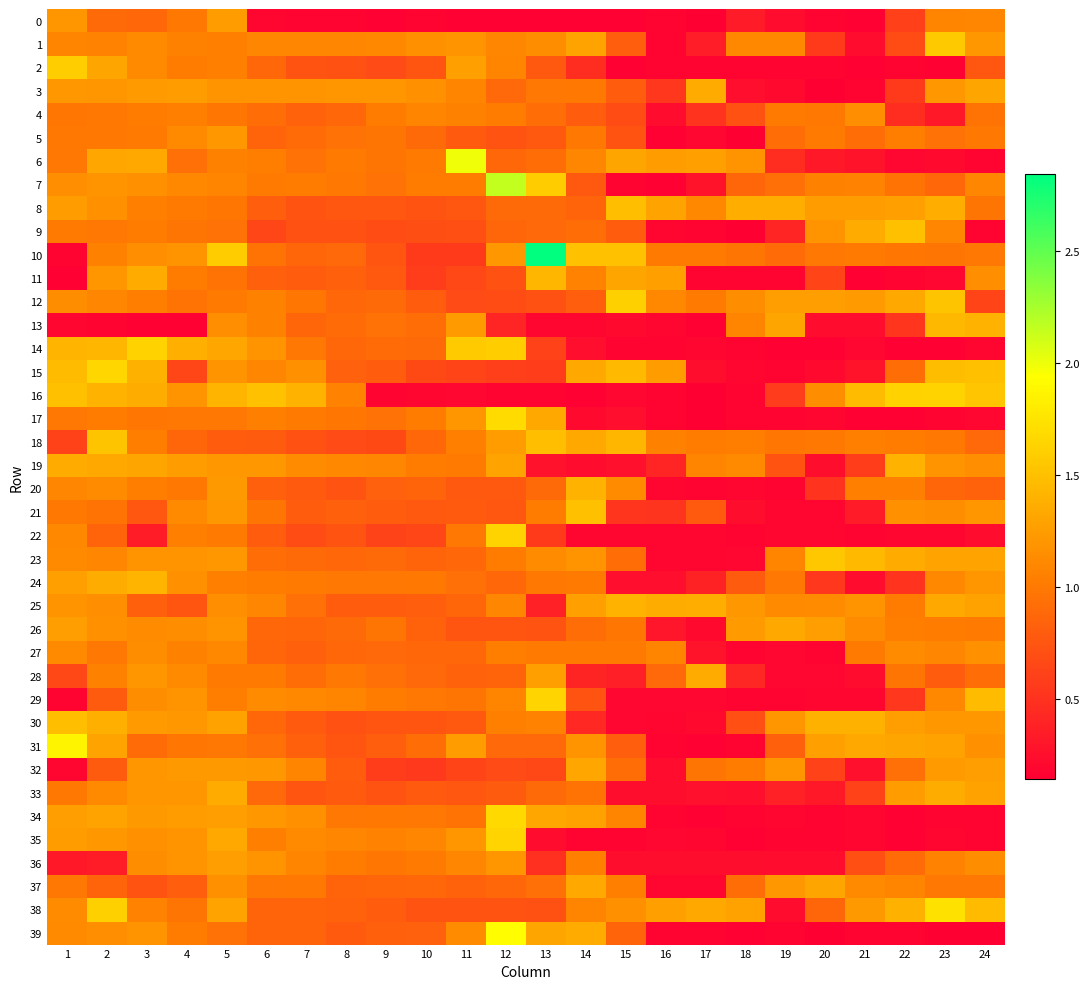

Reading left to right, what are all the values shown in this chart?

0: 1=1.2	2=0.9	3=0.9	4=1.0	5=1.2	6=0.2	7=0.2	8=0.2	9=0.2	10=0.2	11=0.2	12=0.2	13=0.2	14=0.2	15=0.2	16=0.2	17=0.1	18=0.3	19=0.2	20=0.2	21=0.2	22=0.6	23=1.1	24=1.1
1: 1=1.1	2=1.1	3=1.1	4=1.1	5=1.0	6=1.1	7=1.1	8=1.1	9=1.1	10=1.2	11=1.2	12=1.1	13=1.1	14=1.3	15=0.8	16=0.2	17=0.4	18=1.1	19=1.1	20=0.6	21=0.2	22=0.7	23=1.6	24=1.2
2: 1=1.6	2=1.3	3=1.1	4=1.0	5=1.0	6=0.9	7=0.7	8=0.7	9=0.7	10=0.7	11=1.3	12=1.1	13=0.8	14=0.5	15=0.2	16=0.2	17=0.2	18=0.2	19=0.2	20=0.2	21=0.2	22=0.2	23=0.2	24=0.8
3: 1=1.2	2=1.2	3=1.2	4=1.2	5=1.2	6=1.2	7=1.2	8=1.2	9=1.2	10=1.2	11=1.1	12=0.9	13=1.0	14=1.0	15=0.8	16=0.5	17=1.3	18=0.3	19=0.2	20=0.1	21=0.2	22=0.6	23=1.2	24=1.3
4: 1=1.0	2=1.0	3=1.0	4=1.0	5=1.0	6=0.9	7=0.8	8=0.9	9=1.0	10=1.1	11=1.1	12=1.0	13=0.9	14=0.8	15=0.7	16=0.2	17=0.5	18=0.7	19=1.0	20=1.0	21=1.1	22=0.5	23=0.3	24=1.0
5: 1=1.0	2=1.0	3=1.0	4=1.1	5=1.2	6=0.8	7=0.9	8=0.9	9=1.0	10=0.9	11=0.8	12=0.7	13=0.8	14=1.0	15=0.7	16=0.2	17=0.2	18=0.1	19=0.9	20=1.0	21=0.9	22=1.0	23=0.9	24=1.0
6: 1=1.0	2=1.3	3=1.3	4=0.9	5=1.1	6=1.0	7=0.9	8=1.0	9=1.0	10=1.0	11=2.0	12=0.9	13=0.9	14=1.1	15=1.3	16=1.2	17=1.3	18=1.2	19=0.5	20=0.3	21=0.3	22=0.2	23=0.2	24=0.2
7: 1=1.1	2=1.2	3=1.2	4=1.1	5=1.1	6=1.0	7=1.0	8=1.0	9=0.9	10=1.0	11=1.0	12=2.1	13=1.6	14=0.8	15=0.2	16=0.2	17=0.3	18=0.9	19=0.9	20=1.1	21=1.1	22=1.0	23=0.9	24=1.1
8: 1=1.2	2=1.2	3=1.0	4=1.0	5=1.0	6=0.8	7=0.7	8=0.8	9=0.8	10=0.7	11=0.8	12=0.9	13=0.9	14=0.8	15=1.5	16=1.3	17=1.1	18=1.4	19=1.4	20=1.2	21=1.2	22=1.3	23=1.4	24=1.0
9: 1=1.0	2=1.0	3=1.0	4=1.0	5=0.9	6=0.6	7=0.7	8=0.7	9=0.7	10=0.7	11=0.7	12=0.9	13=0.9	14=0.9	15=0.8	16=0.2	17=0.2	18=0.1	19=0.4	20=1.2	21=1.3	22=1.5	23=1.1	24=0.2
10: 1=0.2	2=1.1	3=1.1	4=1.2	5=1.6	6=1.0	7=0.9	8=0.9	9=0.7	10=0.6	11=0.6	12=1.2	13=2.8	14=1.5	15=1.5	16=1.0	17=1.0	18=1.0	19=0.9	20=1.0	21=1.0	22=1.0	23=1.0	24=1.0
11: 1=0.2	2=1.2	3=1.3	4=1.0	5=1.0	6=0.8	7=0.8	8=0.8	9=0.8	10=0.6	11=0.7	12=0.7	13=1.4	14=1.1	15=1.3	16=1.3	17=0.2	18=0.2	19=0.2	20=0.6	21=0.2	22=0.2	23=0.2	24=1.1
12: 1=1.1	2=1.1	3=1.0	4=1.0	5=1.0	6=1.1	7=1.0	8=0.9	9=0.9	10=0.8	11=0.7	12=0.7	13=0.7	14=0.8	15=1.6	16=1.1	17=1.0	18=1.1	19=1.3	20=1.3	21=1.2	22=1.3	23=1.5	24=0.6
13: 1=0.2	2=0.2	3=0.2	4=0.2	5=1.1	6=1.0	7=0.9	8=0.9	9=0.9	10=0.9	11=1.2	12=0.4	13=0.2	14=0.2	15=0.2	16=0.2	17=0.2	18=1.1	19=1.3	20=0.2	21=0.2	22=0.5	23=1.4	24=1.4
14: 1=1.4	2=1.4	3=1.6	4=1.4	5=1.3	6=1.2	7=1.0	8=0.9	9=0.9	10=0.9	11=1.6	12=1.6	13=0.6	14=0.3	15=0.2	16=0.2	17=0.2	18=0.2	19=0.2	20=0.2	21=0.2	22=0.2	23=0.2	24=0.2
15: 1=1.5	2=1.7	3=1.4	4=0.6	5=1.2	6=1.1	7=1.2	8=0.8	9=0.8	10=0.7	11=0.6	12=0.6	13=0.6	14=1.3	15=1.5	16=1.3	17=0.2	18=0.2	19=0.2	20=0.2	21=0.3	22=0.9	23=1.5	24=1.5
16: 1=1.5	2=1.4	3=1.4	4=1.2	5=1.4	6=1.5	7=1.4	8=1.1	9=0.2	10=0.2	11=0.2	12=0.2	13=0.2	14=0.2	15=0.2	16=0.2	17=0.1	18=0.2	19=0.6	20=1.1	21=1.5	22=1.6	23=1.6	24=1.5
17: 1=1.0	2=1.0	3=1.0	4=1.0	5=1.0	6=1.0	7=1.0	8=1.0	9=0.9	10=1.0	11=1.2	12=1.7	13=1.3	14=0.2	15=0.2	16=0.2	17=0.1	18=0.2	19=0.2	20=0.2	21=0.2	22=0.2	23=0.2	24=0.2
18: 1=0.6	2=1.5	3=1.0	4=0.9	5=0.8	6=0.8	7=0.7	8=0.7	9=0.7	10=0.9	11=1.0	12=1.2	13=1.5	14=1.3	15=1.4	16=1.0	17=1.0	18=1.0	19=1.0	20=1.0	21=1.0	22=1.0	23=1.0	24=0.9
19: 1=1.3	2=1.3	3=1.3	4=1.2	5=1.2	6=1.2	7=1.1	8=1.1	9=1.1	10=1.0	11=1.0	12=1.3	13=0.3	14=0.2	15=0.3	16=0.4	17=1.1	18=1.1	19=0.7	20=0.2	21=0.6	22=1.4	23=1.2	24=1.1
20: 1=1.1	2=1.1	3=1.0	4=1.0	5=1.2	6=0.8	7=0.8	8=0.7	9=0.8	10=0.8	11=0.8	12=0.8	13=0.9	14=1.4	15=1.1	16=0.2	17=0.2	18=0.2	19=0.2	20=0.5	21=1.0	22=1.0	23=0.9	24=0.8
21: 1=1.0	2=1.0	3=0.8	4=1.1	5=1.2	6=1.0	7=0.8	8=0.8	9=0.8	10=0.8	11=0.8	12=0.8	13=1.0	14=1.5	15=0.5	16=0.5	17=0.8	18=0.2	19=0.2	20=0.2	21=0.3	22=1.2	23=1.1	24=1.2
22: 1=1.1	2=0.9	3=0.3	4=1.0	5=1.0	6=0.8	7=0.7	8=0.7	9=0.6	10=0.6	11=1.0	12=1.6	13=0.6	14=0.2	15=0.2	16=0.2	17=0.2	18=0.2	19=0.2	20=0.2	21=0.2	22=0.2	23=0.2	24=0.2
23: 1=1.1	2=1.1	3=1.2	4=1.2	5=1.2	6=0.9	7=0.9	8=0.9	9=0.9	10=0.9	11=0.9	12=1.0	13=1.1	14=1.2	15=0.9	16=0.2	17=0.2	18=0.2	19=1.1	20=1.5	21=1.4	22=1.3	23=1.3	24=1.3
24: 1=1.3	2=1.4	3=1.4	4=1.2	5=1.0	6=1.0	7=1.0	8=1.0	9=1.0	10=1.0	11=0.9	12=0.9	13=1.0	14=1.0	15=0.2	16=0.3	17=0.4	18=0.8	19=1.0	20=0.5	21=0.2	22=0.5	23=1.1	24=1.2
25: 1=1.2	2=1.2	3=0.8	4=0.7	5=1.1	6=1.1	7=0.9	8=0.8	9=0.8	10=0.8	11=0.9	12=1.1	13=0.4	14=1.3	15=1.4	16=1.4	17=1.4	18=1.2	19=1.1	20=1.1	21=1.2	22=1.0	23=1.3	24=1.3
26: 1=1.3	2=1.2	3=1.1	4=1.1	5=1.2	6=0.9	7=0.9	8=0.9	9=1.0	10=0.8	11=0.7	12=0.8	13=0.7	14=0.9	15=1.0	16=0.3	17=0.2	18=1.2	19=1.3	20=1.3	21=1.1	22=1.0	23=1.0	24=1.0
27: 1=1.1	2=1.0	3=1.1	4=1.1	5=1.1	6=0.9	7=0.8	8=0.9	9=0.9	10=0.9	11=0.9	12=1.0	13=1.0	14=1.0	15=1.0	16=1.1	17=0.3	18=0.2	19=0.2	20=0.2	21=1.0	22=1.1	23=1.1	24=1.2
28: 1=0.6	2=1.0	3=1.2	4=1.1	5=1.0	6=1.0	7=0.9	8=1.0	9=0.9	10=0.9	11=0.8	12=0.9	13=1.3	14=0.4	15=0.4	16=0.9	17=1.3	18=0.4	19=0.2	20=0.2	21=0.2	22=1.0	23=0.8	24=0.9
29: 1=0.2	2=0.8	3=1.1	4=1.2	5=1.0	6=1.1	7=1.1	8=1.1	9=1.0	10=1.0	11=1.0	12=1.1	13=1.6	14=0.7	15=0.2	16=0.2	17=0.2	18=0.2	19=0.2	20=0.2	21=0.2	22=0.5	23=1.1	24=1.5
30: 1=1.5	2=1.4	3=1.2	4=1.2	5=1.3	6=0.9	7=0.8	8=0.7	9=0.7	10=0.7	11=0.8	12=1.0	13=1.1	14=0.4	15=0.2	16=0.2	17=0.2	18=0.7	19=1.2	20=1.4	21=1.4	22=1.3	23=1.2	24=1.2
31: 1=1.9	2=1.3	3=0.9	4=1.0	5=1.0	6=0.9	7=0.8	8=0.7	9=0.8	10=0.9	11=1.2	12=0.9	13=0.9	14=1.2	15=0.8	16=0.2	17=0.2	18=0.2	19=0.8	20=1.3	21=1.3	22=1.3	23=1.3	24=1.2
32: 1=0.2	2=0.8	3=1.2	4=1.2	5=1.2	6=1.2	7=1.1	8=0.8	9=0.6	10=0.5	11=0.6	12=0.7	13=0.6	14=1.3	15=0.9	16=0.2	17=1.0	18=1.0	19=1.2	20=0.6	21=0.3	22=0.9	23=1.2	24=1.3
33: 1=1.0	2=1.1	3=1.2	4=1.2	5=1.3	6=0.9	7=0.7	8=0.8	9=0.7	10=0.8	11=0.8	12=0.8	13=0.9	14=1.0	15=0.2	16=0.2	17=0.3	18=0.2	19=0.4	20=0.3	21=0.6	22=1.2	23=1.4	24=1.3
34: 1=1.3	2=1.3	3=1.2	4=1.2	5=1.3	6=1.2	7=1.2	8=1.0	9=1.0	10=1.0	11=1.0	12=1.7	13=1.3	14=1.3	15=1.1	16=0.2	17=0.2	18=0.2	19=0.2	20=0.2	21=0.2	22=0.2	23=0.2	24=0.2
35: 1=1.2	2=1.2	3=1.2	4=1.2	5=1.3	6=1.0	7=1.1	8=1.1	9=1.1	10=1.1	11=1.2	12=1.6	13=0.2	14=0.2	15=0.2	16=0.2	17=0.2	18=0.2	19=0.2	20=0.2	21=0.2	22=0.2	23=0.2	24=0.2
36: 1=0.3	2=0.3	3=1.1	4=1.2	5=1.3	6=1.2	7=1.1	8=1.0	9=1.0	10=1.0	11=1.1	12=1.2	13=0.5	14=1.0	15=0.2	16=0.2	17=0.2	18=0.2	19=0.2	20=0.2	21=0.7	22=0.9	23=1.1	24=1.1
37: 1=1.0	2=0.9	3=0.7	4=0.8	5=1.2	6=1.0	7=1.0	8=0.8	9=0.9	10=0.9	11=0.8	12=0.9	13=0.9	14=1.3	15=1.0	16=0.2	17=0.2	18=0.9	19=1.2	20=1.3	21=1.1	22=1.1	23=1.0	24=1.0
38: 1=1.1	2=1.6	3=1.1	4=1.0	5=1.3	6=0.8	7=0.9	8=0.8	9=0.8	10=0.7	11=0.7	12=0.7	13=0.7	14=1.1	15=1.2	16=1.3	17=1.3	18=1.3	19=0.2	20=0.9	21=1.2	22=1.4	23=1.7	24=1.5
39: 1=1.1	2=1.1	3=1.2	4=1.0	5=0.9	6=0.8	7=0.9	8=0.8	9=0.8	10=0.8	11=1.1	12=1.9	13=1.3	14=1.3	15=0.8	16=0.2	17=0.2	18=0.2	19=0.2	20=0.1	21=0.2	22=0.2	23=0.1	24=0.1